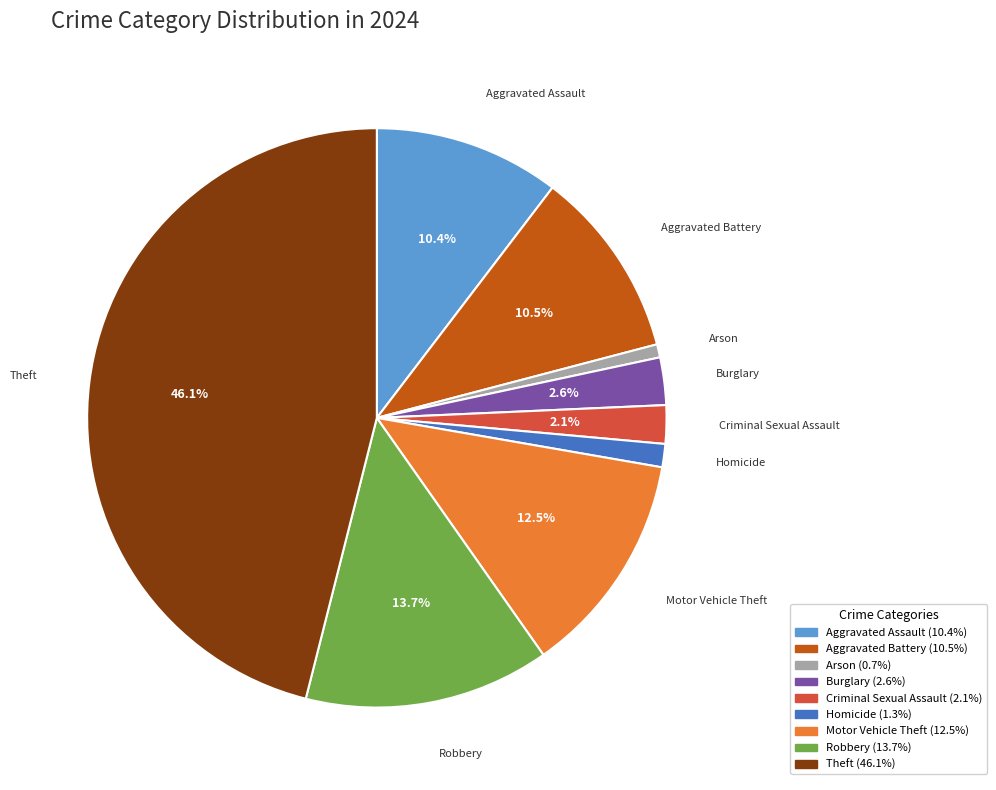

Between Aggravated Assault and Robbery, which is larger?

Robbery